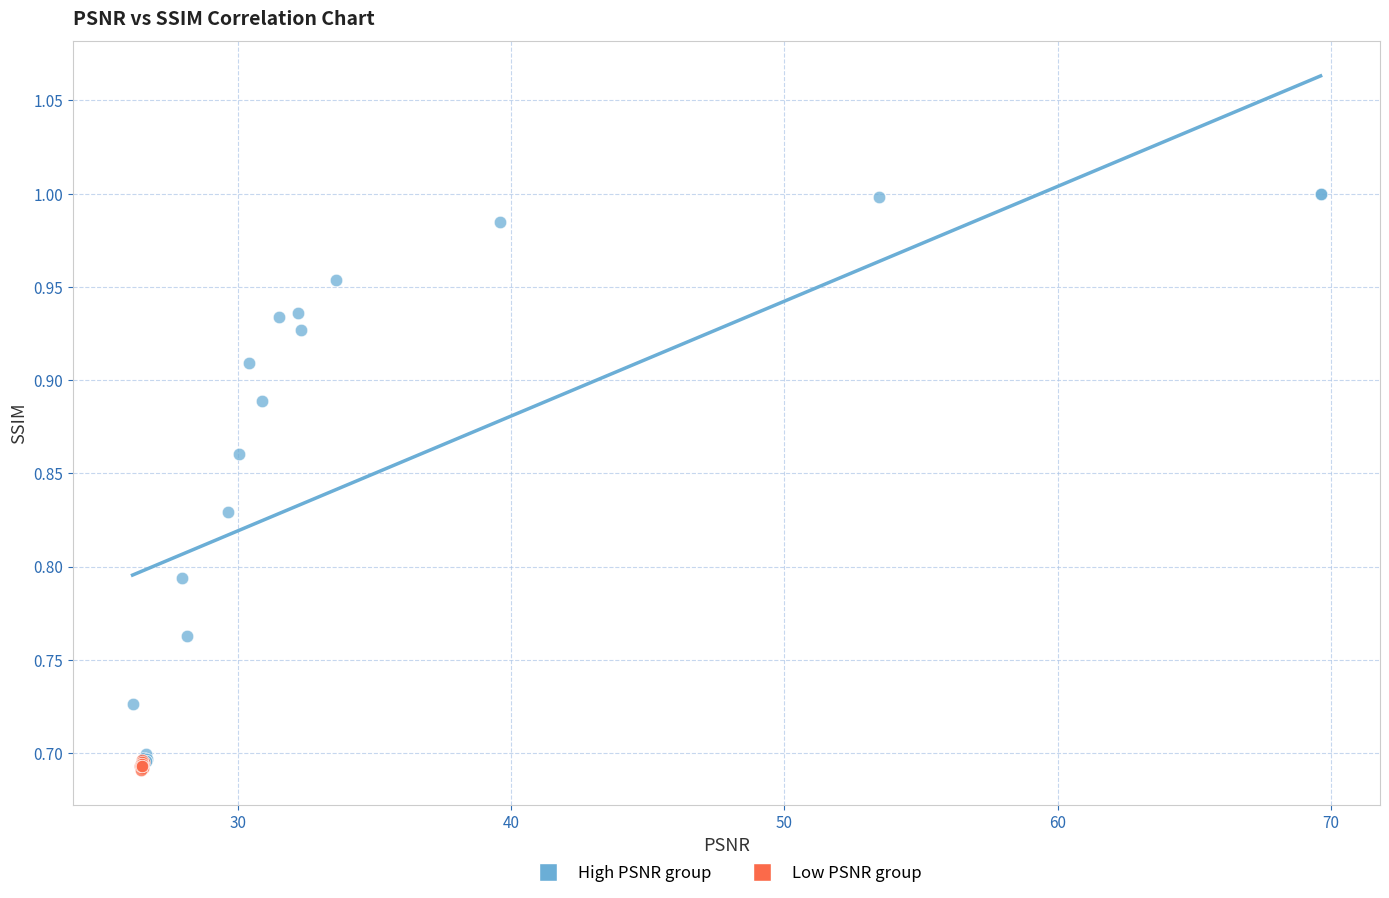

Which series reaches the maximum Y coordinate?

High PSNR group